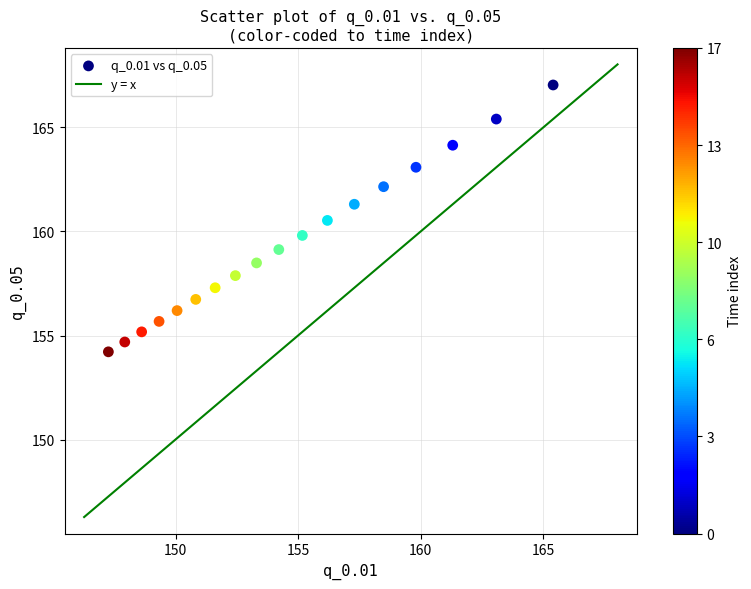

What is the range of X values (max minus min)?

18.1